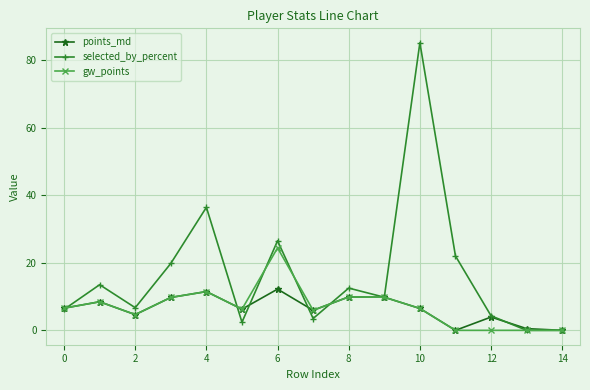

Is this an area chart (filled region under the line)?

No